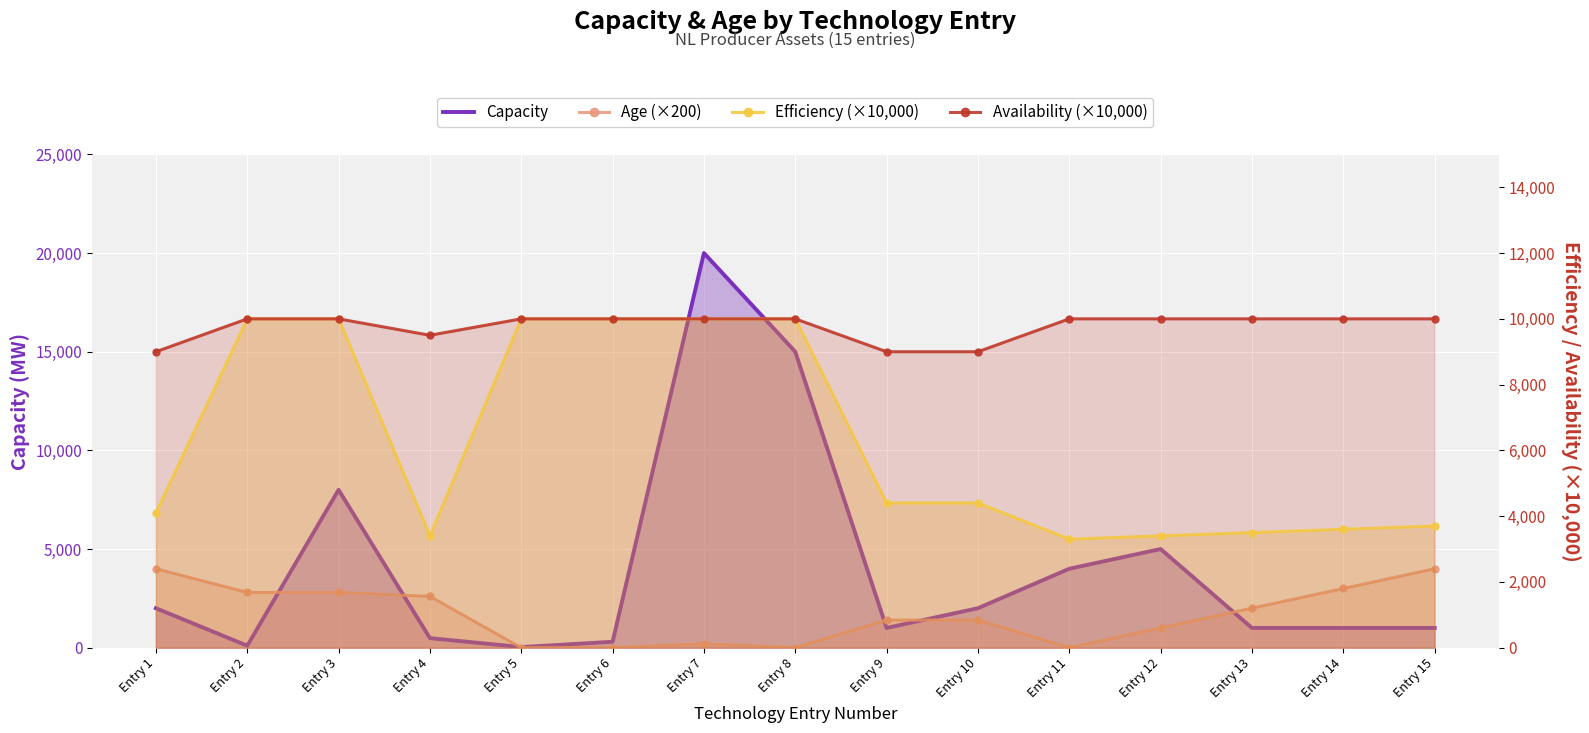

Rank the series at Entry 5 from highest to lowest value.

Efficiency (×10,000), Availability (×10,000), Capacity, Age (×200)